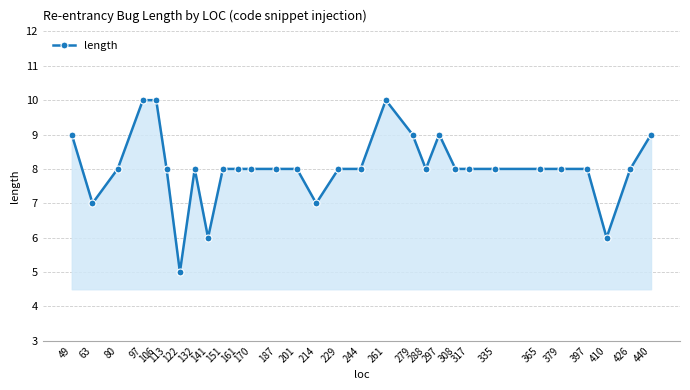

What is the difference between the maximum and second lowest values?

4